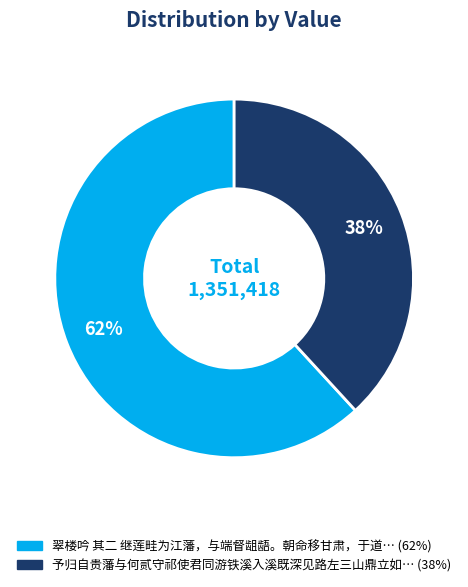

To the nearest percent, what is the difference between the largest and smallest slice percentages?

24%